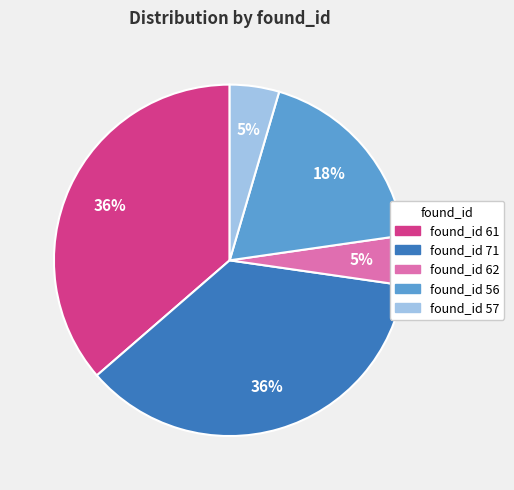

How many slices are in this pie chart?

5